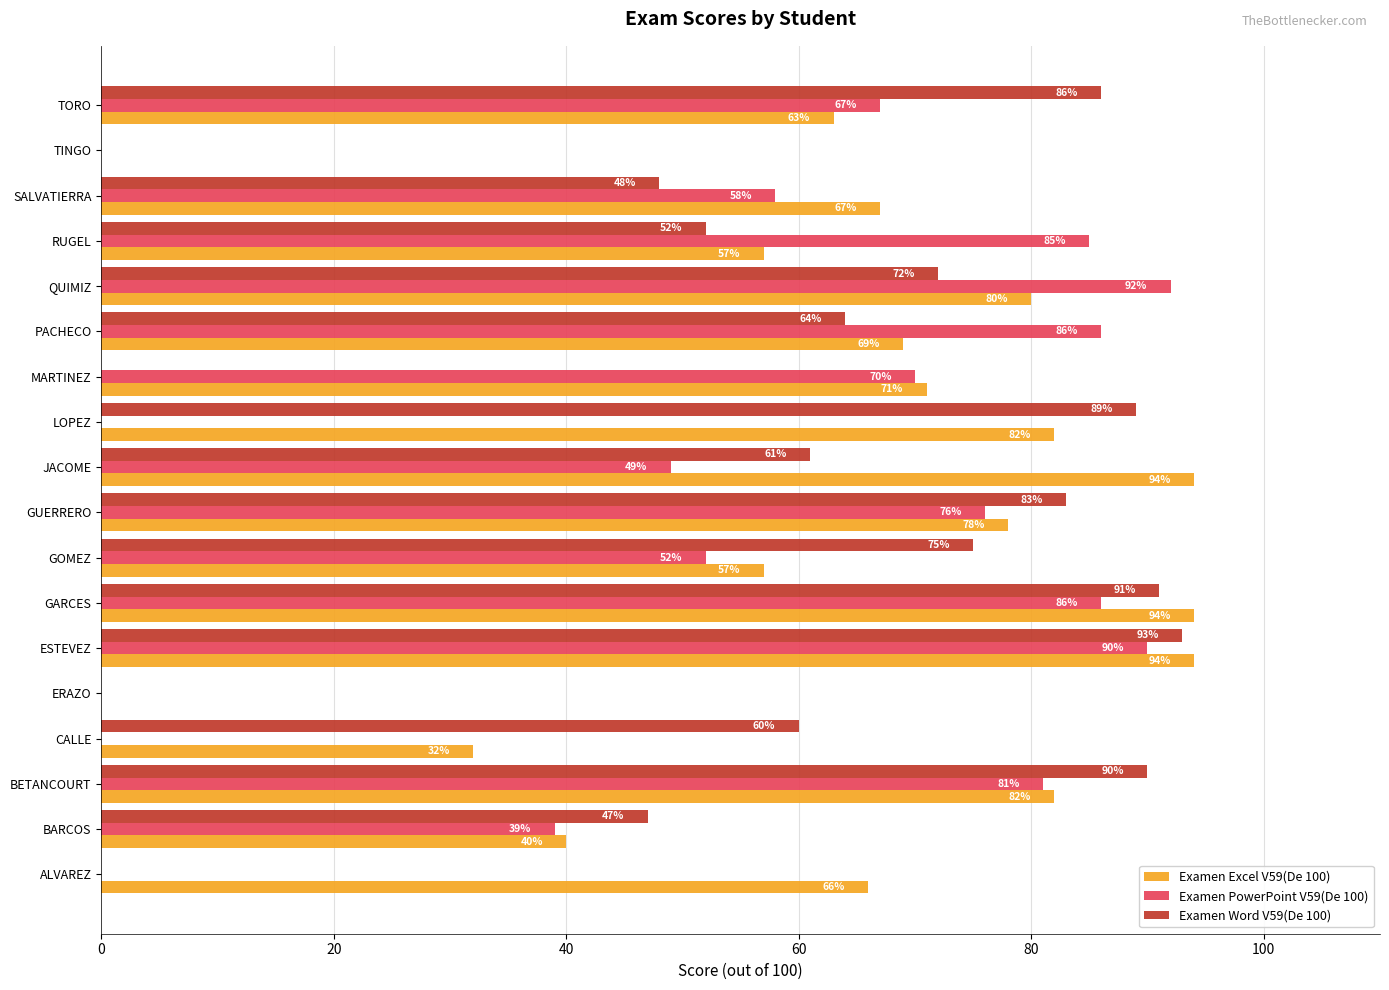

Between RUGEL and SALVATIERRA, which series saw the biggest shift?

Examen PowerPoint V59(De 100)